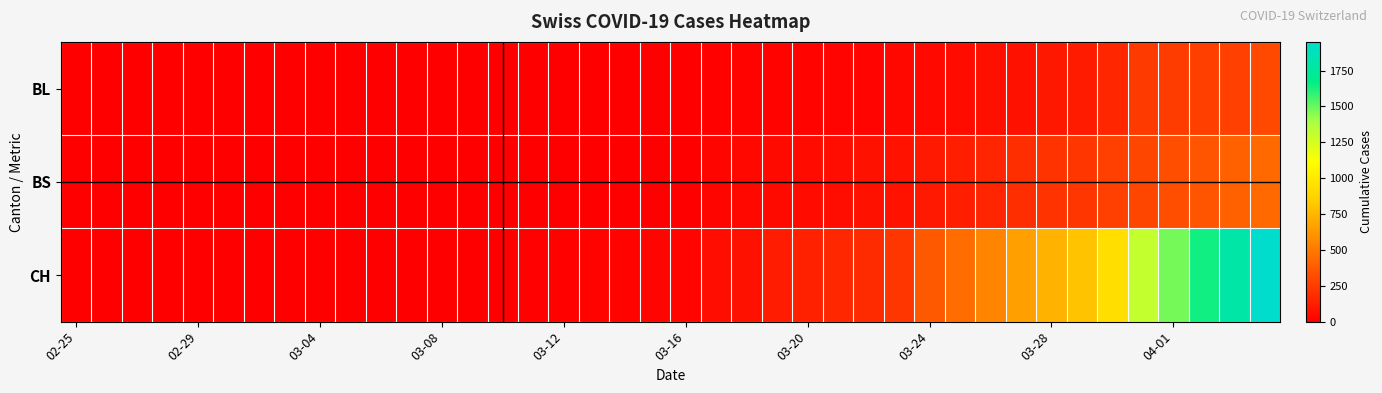

Which series has the largest range (max minus min)?

CH